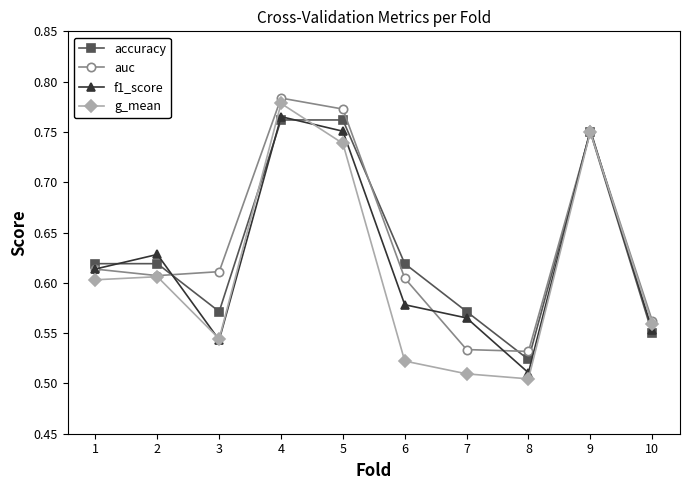

True or false: g_mean has a value of 0.6 at 10.

True